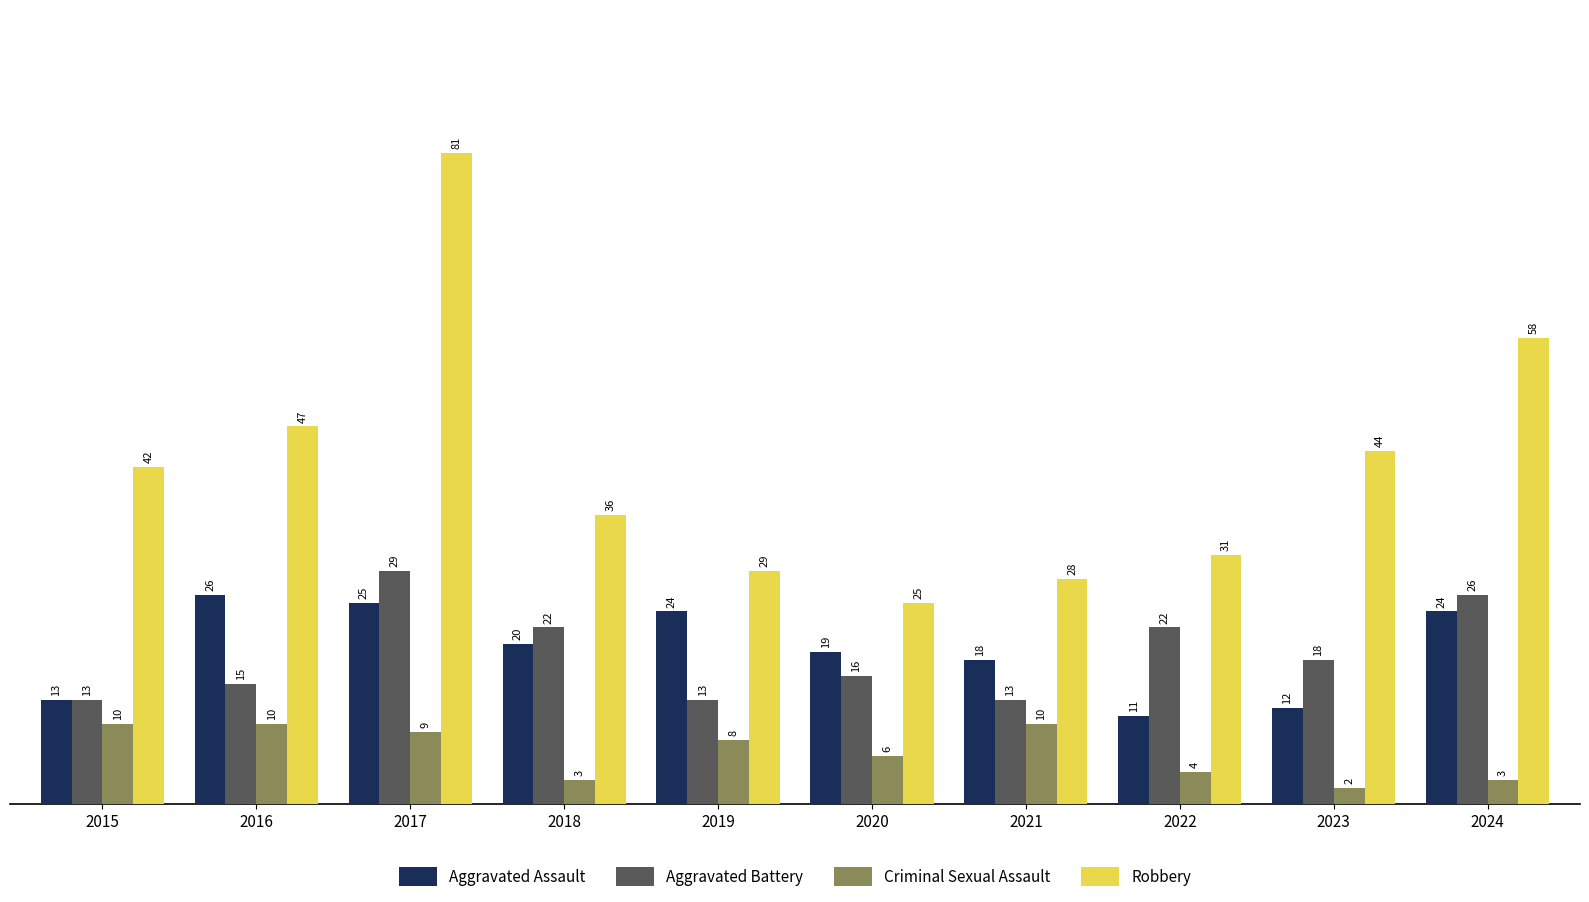

Reading left to right, what are all the values shown in this chart?

Aggravated Assault: 2015=13	2016=26	2017=25	2018=20	2019=24	2020=19	2021=18	2022=11	2023=12	2024=24
Aggravated Battery: 2015=13	2016=15	2017=29	2018=22	2019=13	2020=16	2021=13	2022=22	2023=18	2024=26
Criminal Sexual Assault: 2015=10	2016=10	2017=9	2018=3	2019=8	2020=6	2021=10	2022=4	2023=2	2024=3
Robbery: 2015=42	2016=47	2017=81	2018=36	2019=29	2020=25	2021=28	2022=31	2023=44	2024=58